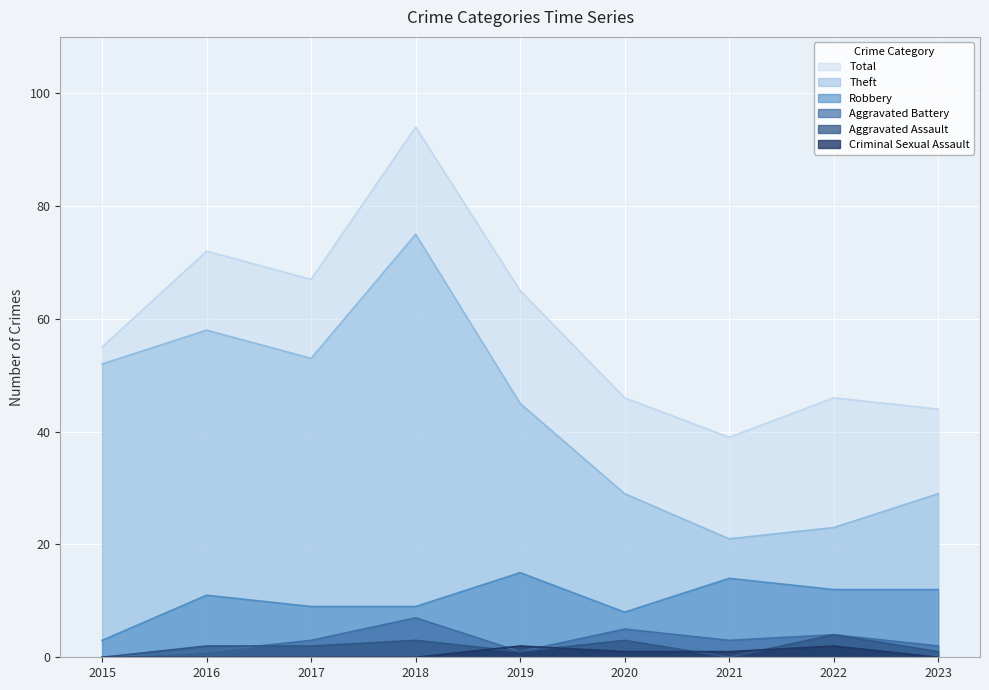

Which category has the highest value across all series?

2018